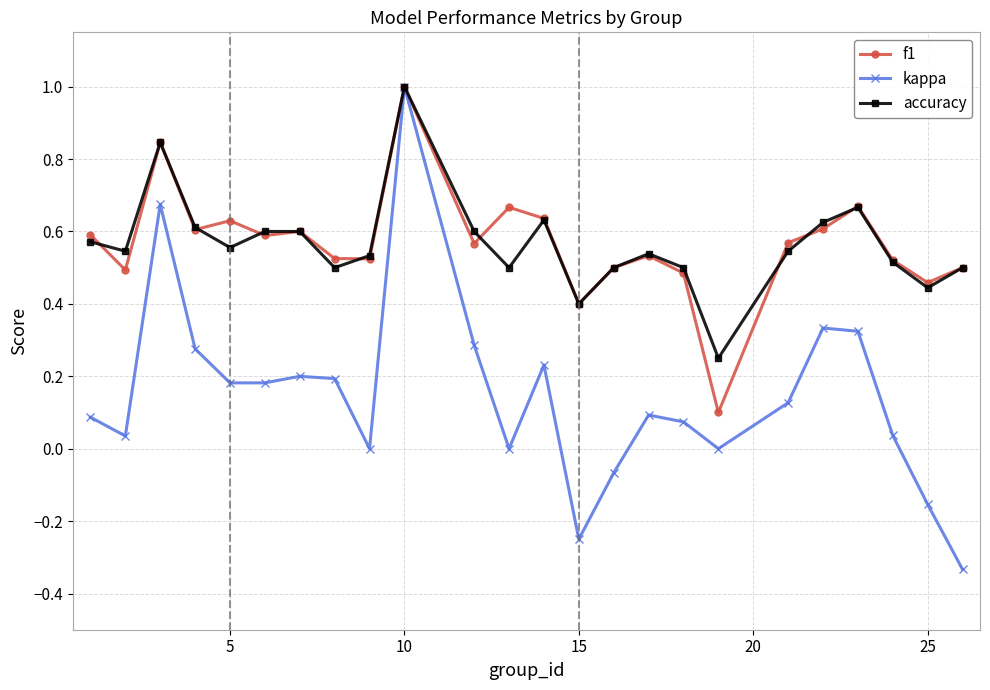

What is the maximum value for f1?

1.0